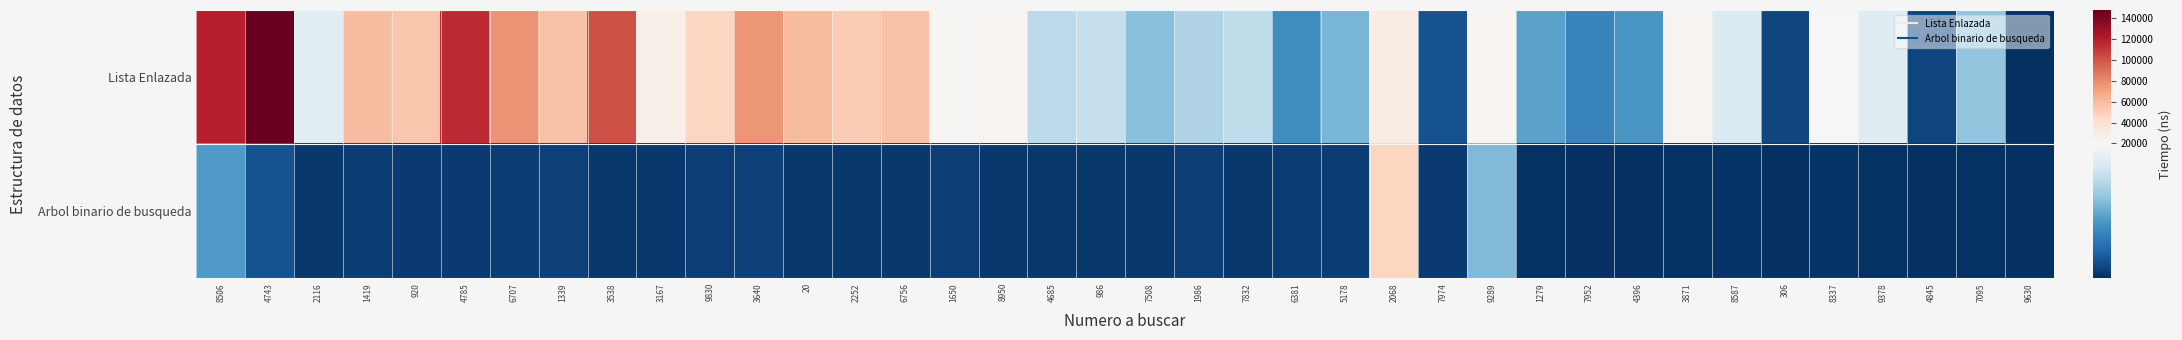

How many categories are shown in the chart?

38